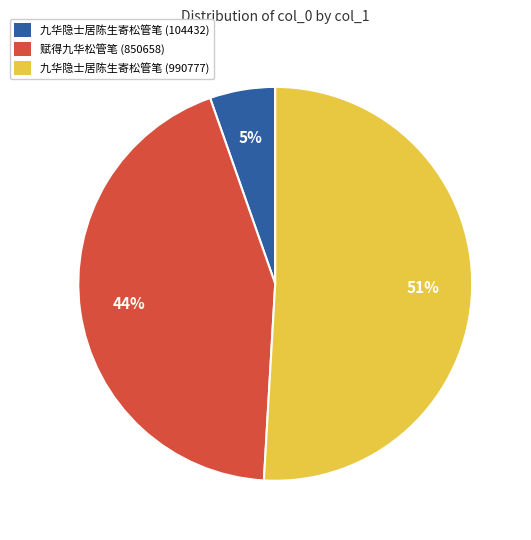

Which category accounts for the majority?

九华隐士居陈生寄松管笔 (990777)